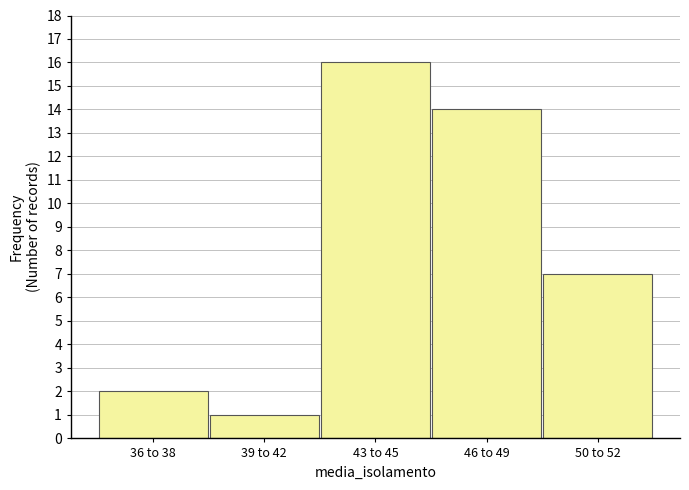

Reading left to right, what are all the values shown in this chart?

2	1	16	14	7